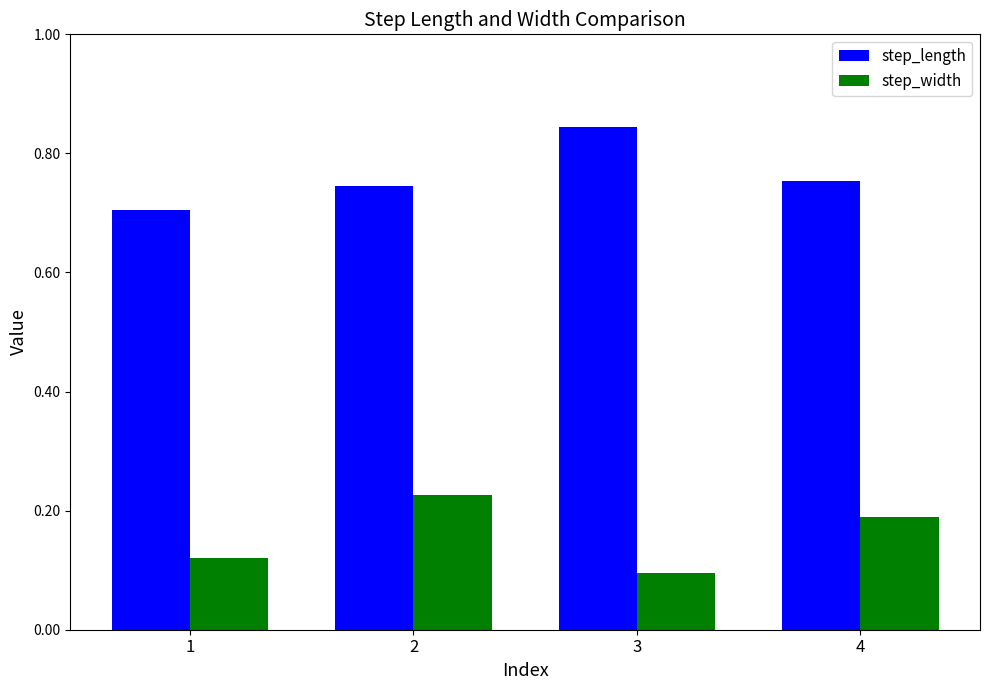

At which label is step_length closest to 0?

1